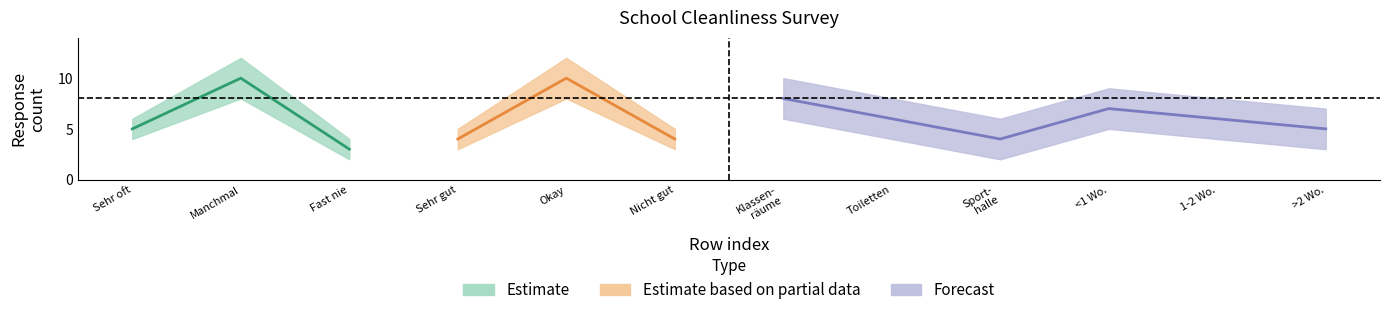

True or false: Fast nie and Sehr oft cross at least once.

False